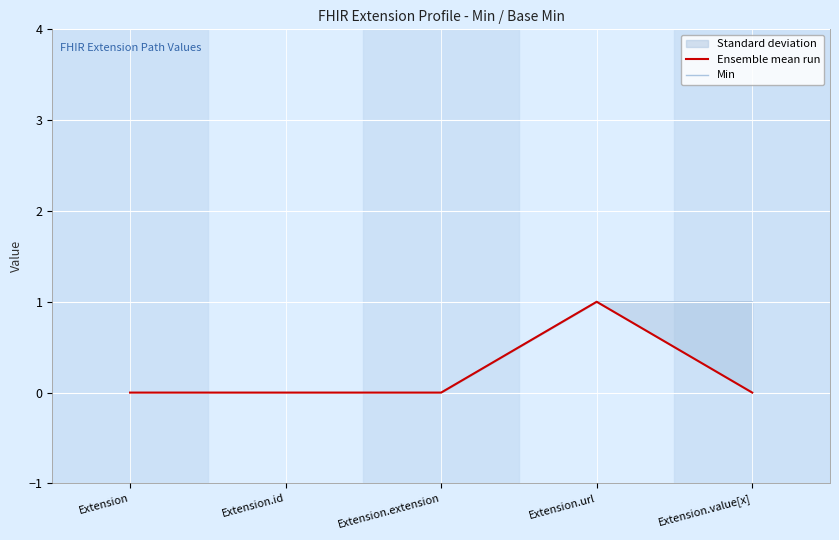

In Ensemble mean run, how many points are higher than both neighbors (excluding endpoints)?

1